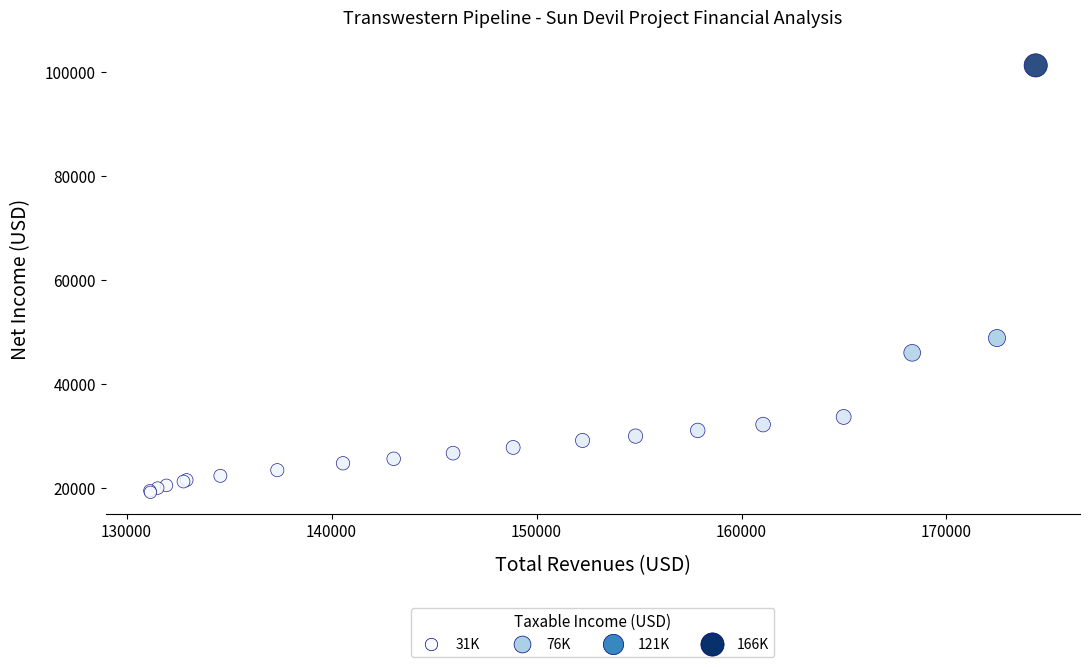

What Y value in the scatter plot is closest to 60145?

48754.0